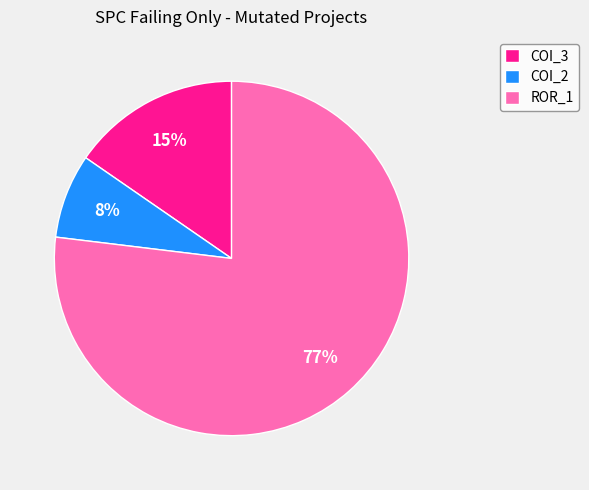

True or false: COI_3 accounts for 15% of the total.

True